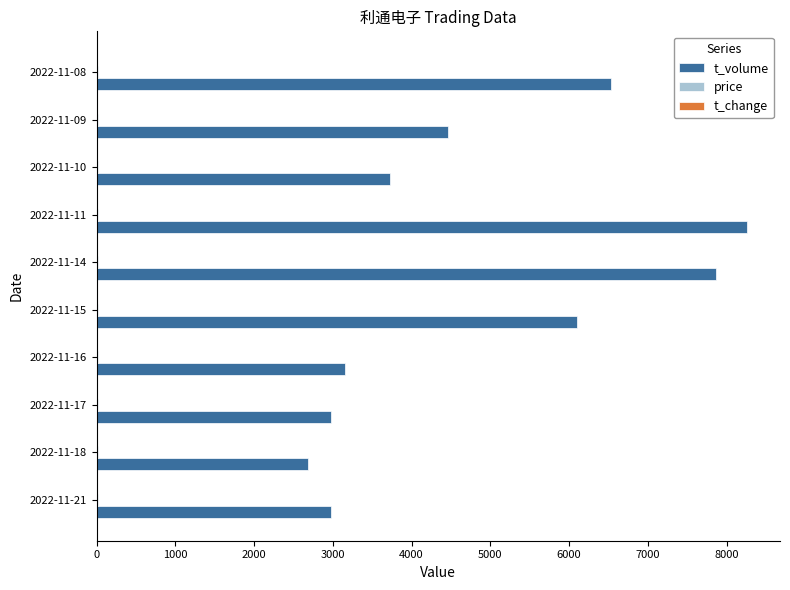

At which category is the sum across all series the highest?

2022-11-11